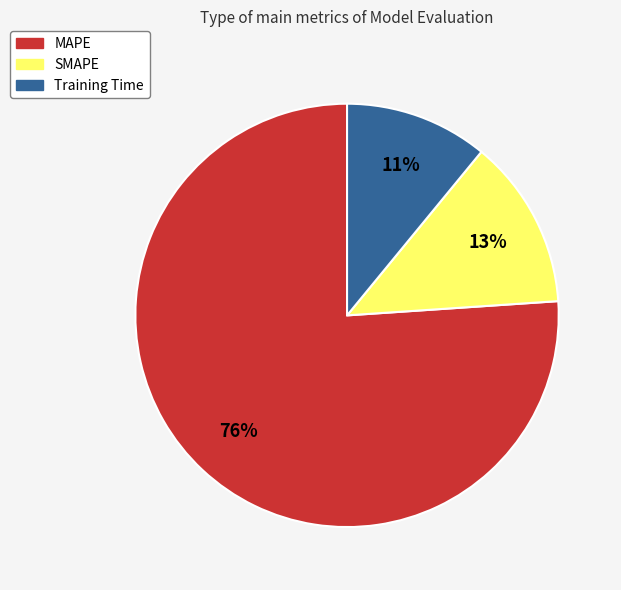

What is the smallest slice in the pie chart?

Training Time